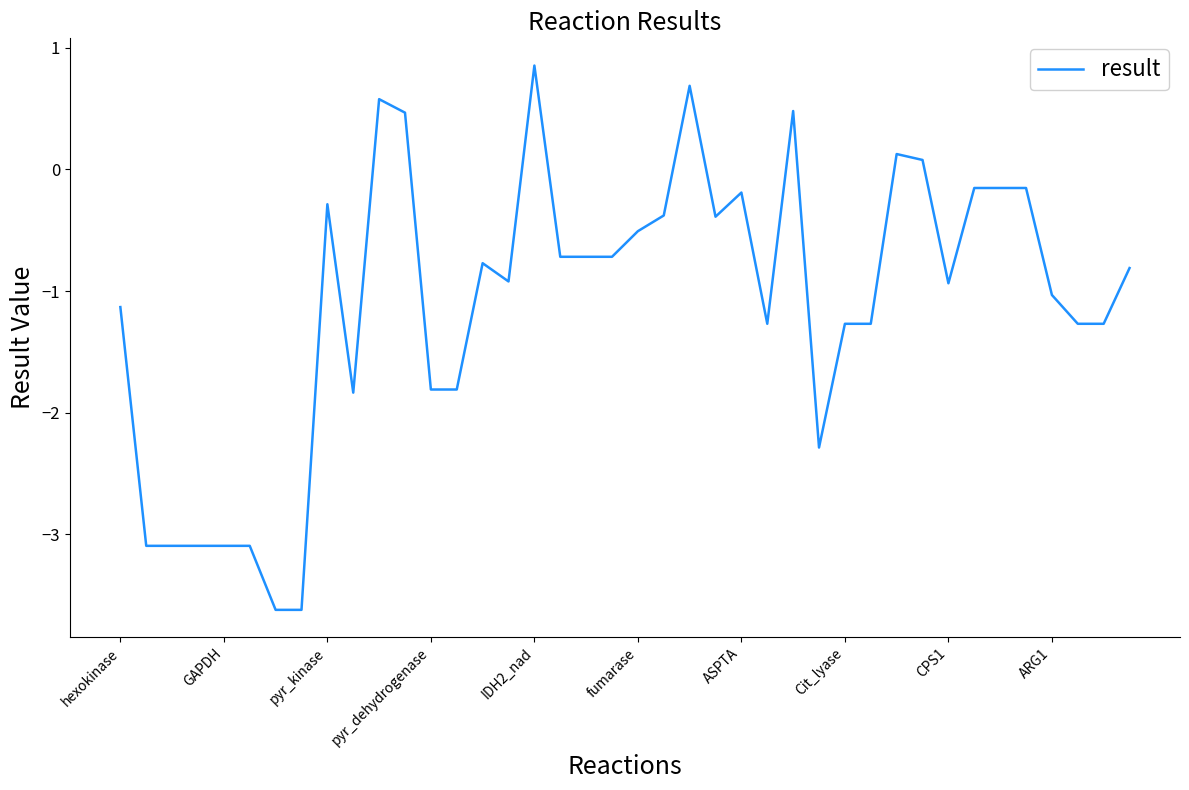

True or false: there are more than 1 points higher than both neighbors.

True